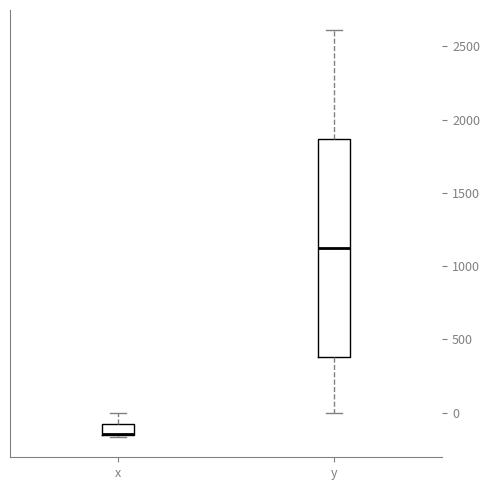

Comparing the boxes themselves (not the whiskers), which one is the tallest?

y